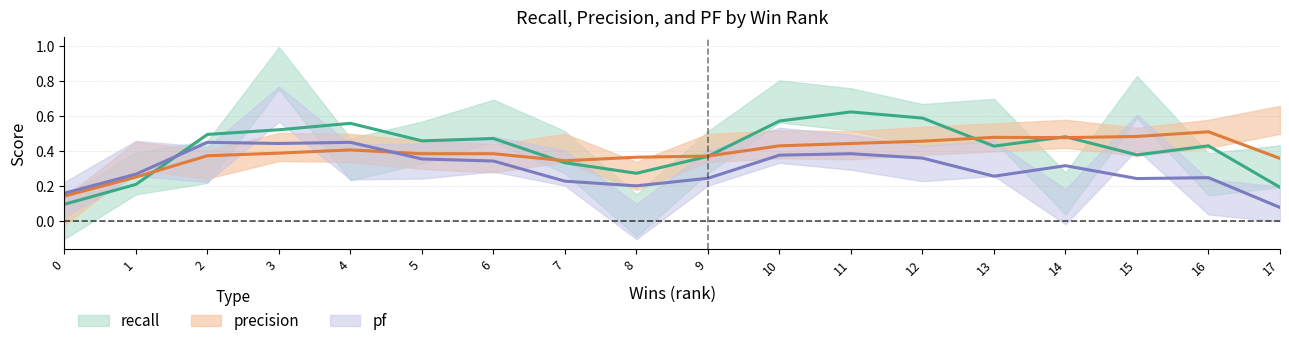

The value of recall at 13 is 1.0. True or false?

False